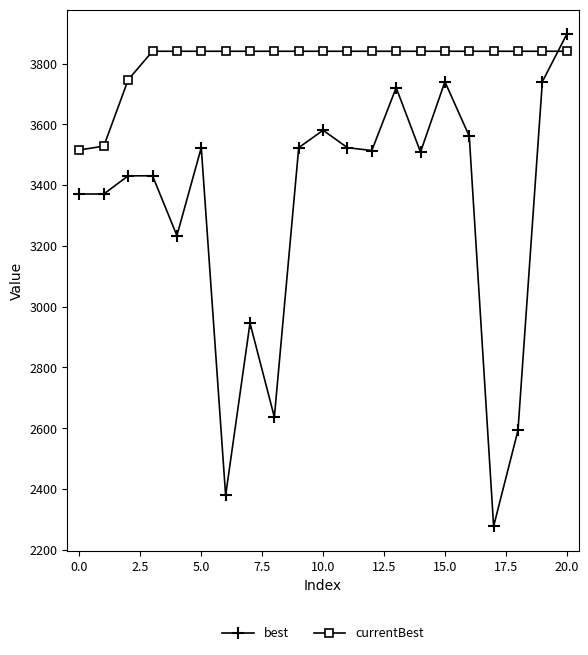

Rank the series by their average value, from lowest to highest.

best, currentBest